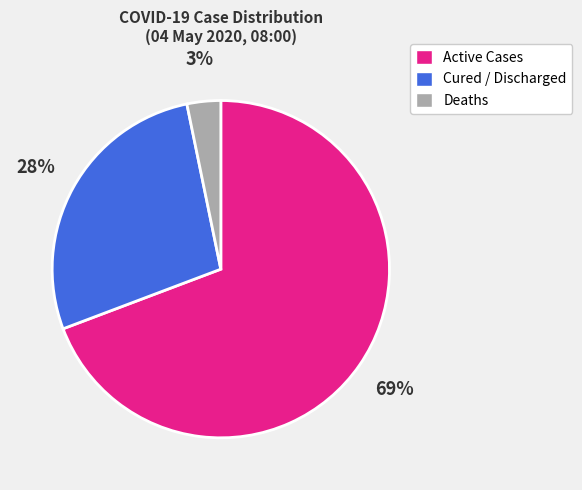

Which slice is the smallest?

Deaths